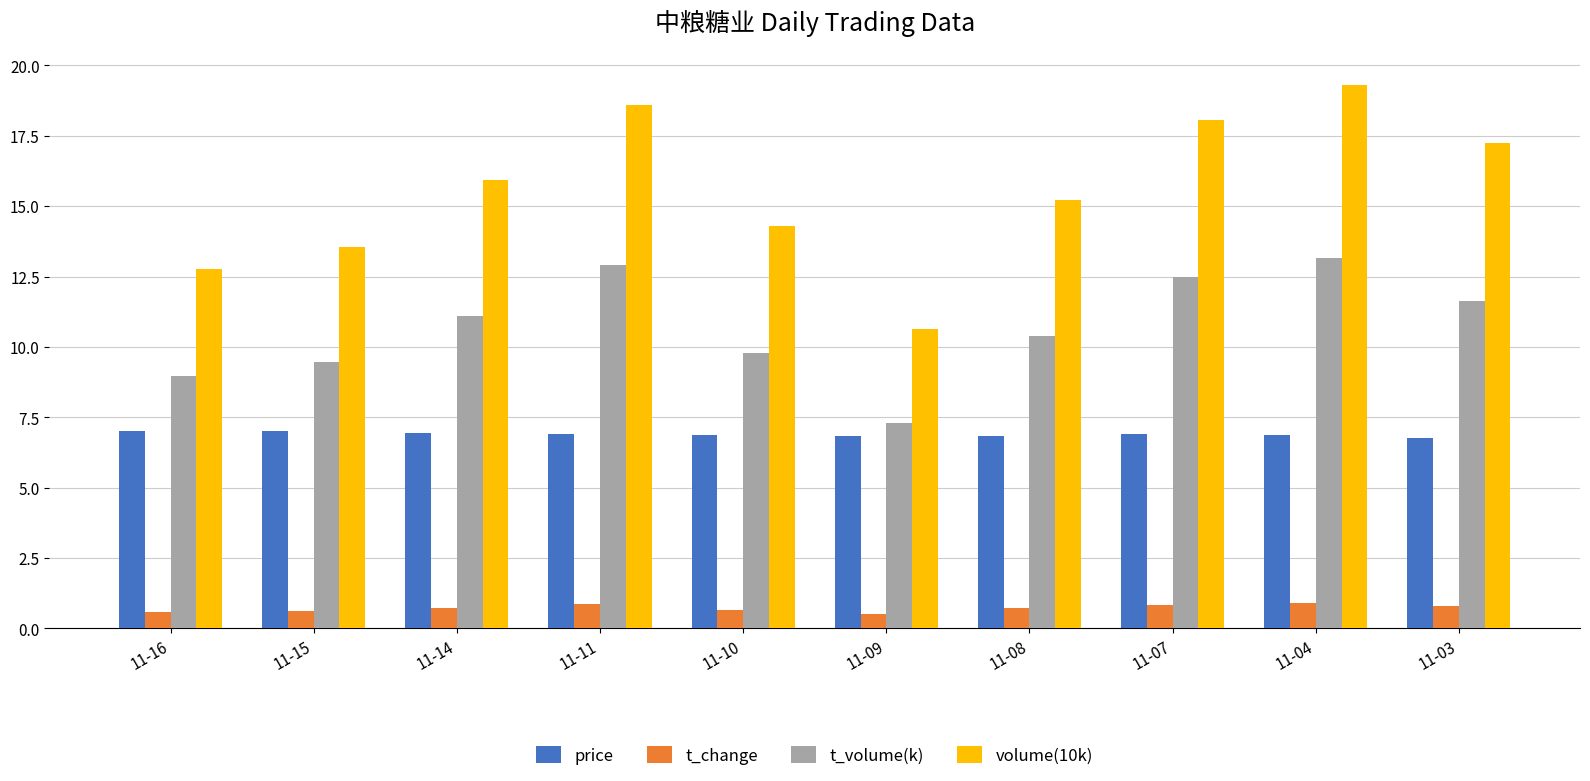

What is the difference between the maximum and second lowest values in the price series?

0.2